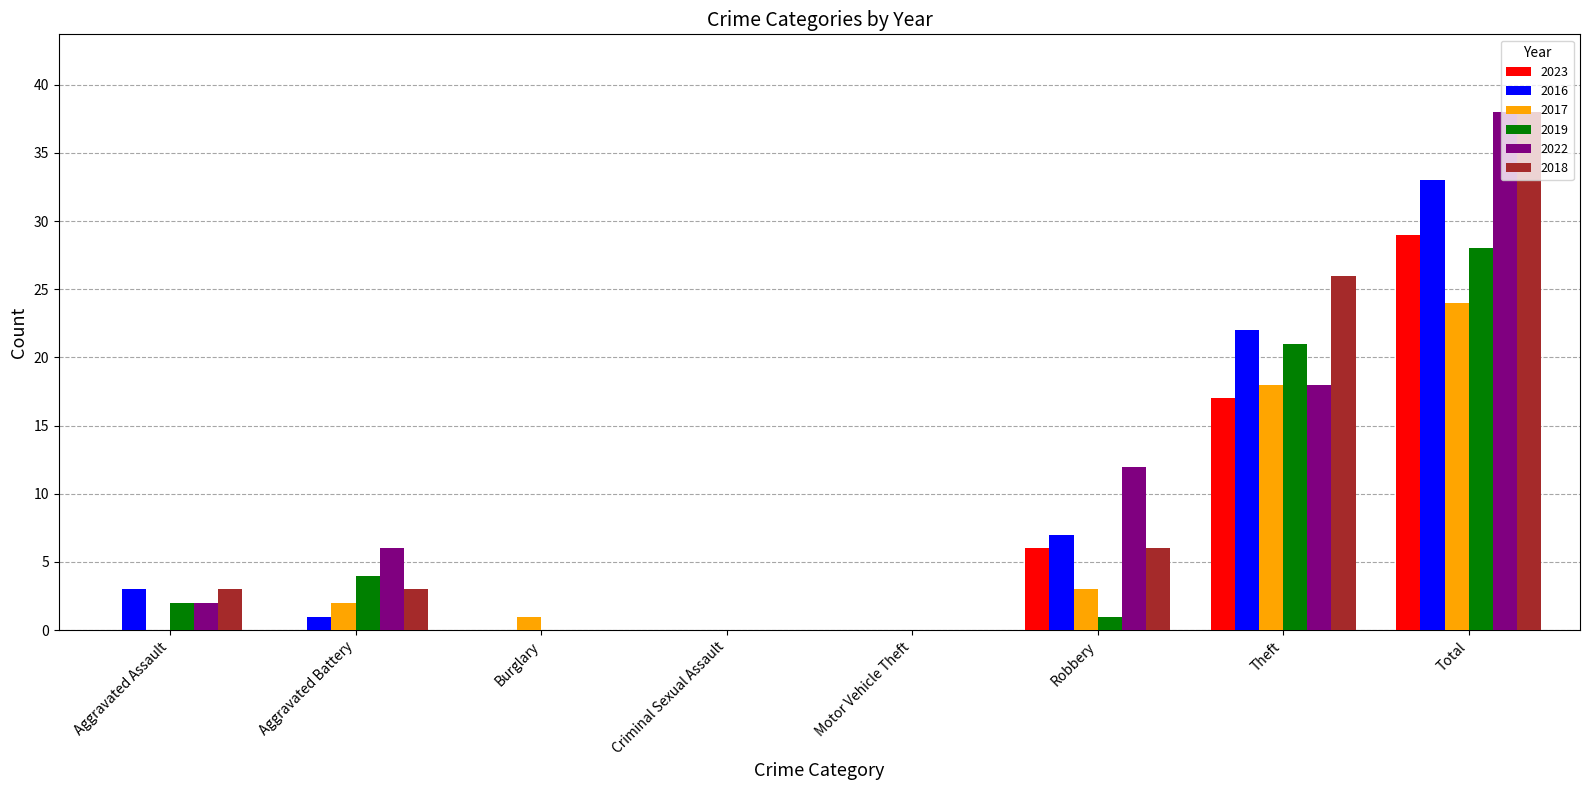

Is the value of 2019 at Total greater than the value of 2017 at Aggravated Battery?

Yes